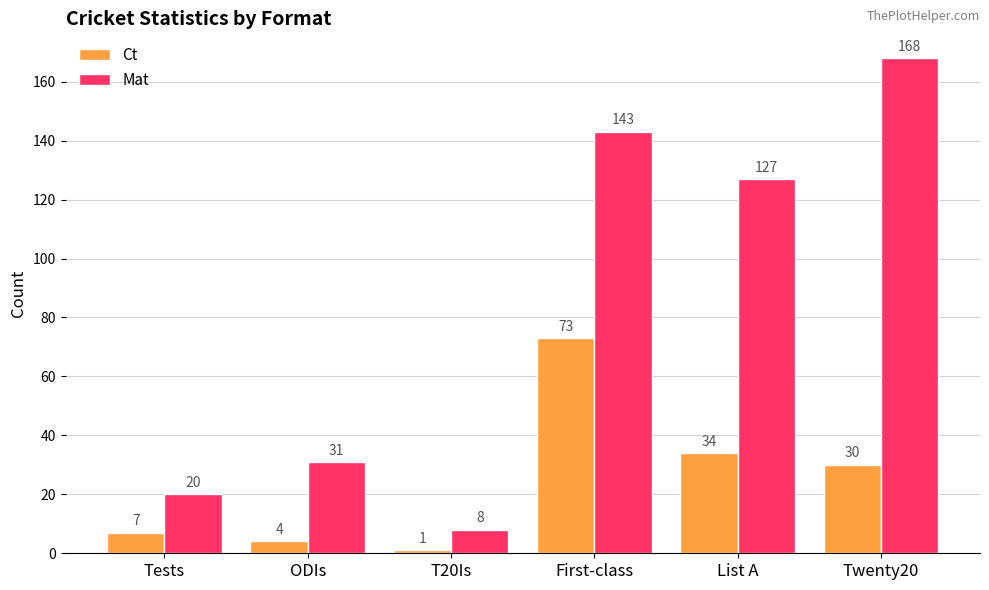

Which series has the largest range (max minus min)?

Mat